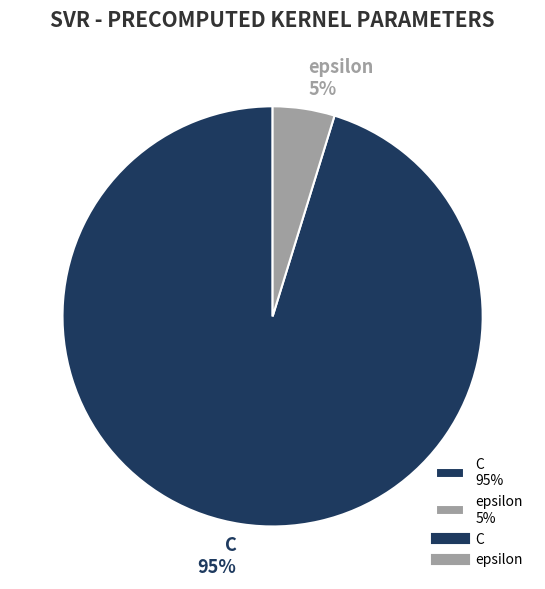

To the nearest percent, what is the difference between the C and epsilon slice percentages?

90%